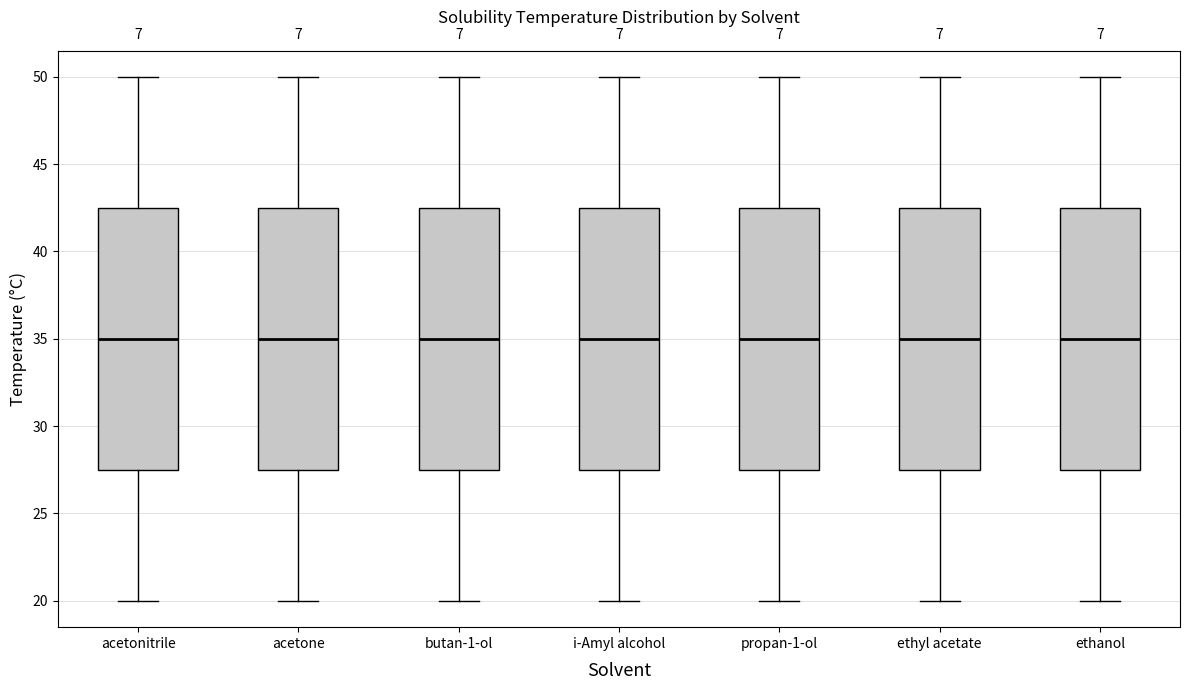

Reading left to right, read every box against the y-axis: the position of its median line, the range the box covers, and the ends of its whiskers. The values are not printed on the chart, so give them approximately, as read against the axis.

acetonitrile: median 35.0, box 27.5 to 42.5, whiskers 20.0 to 50.0
acetone: median 35.0, box 27.5 to 42.5, whiskers 20.0 to 50.0
butan-1-ol: median 35.0, box 27.5 to 42.5, whiskers 20.0 to 50.0
i-Amyl alcohol: median 35.0, box 27.5 to 42.5, whiskers 20.0 to 50.0
propan-1-ol: median 35.0, box 27.5 to 42.5, whiskers 20.0 to 50.0
ethyl acetate: median 35.0, box 27.5 to 42.5, whiskers 20.0 to 50.0
ethanol: median 35.0, box 27.5 to 42.5, whiskers 20.0 to 50.0